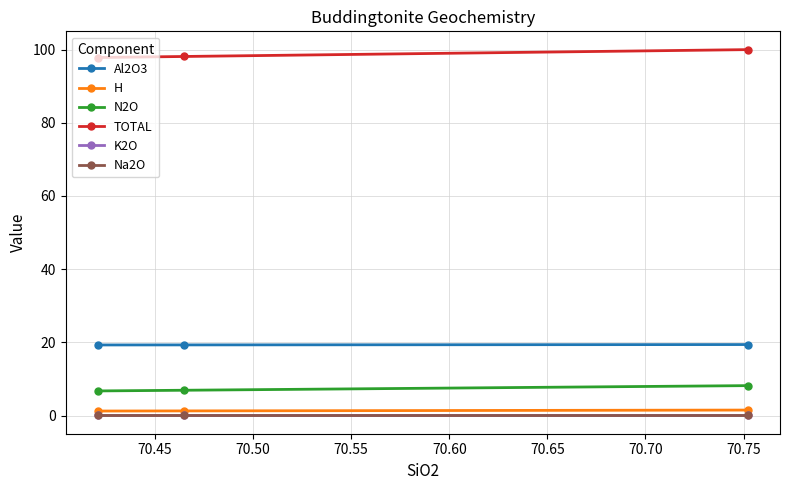

What is the value of the TOTAL point at the 1st from the left?

97.8